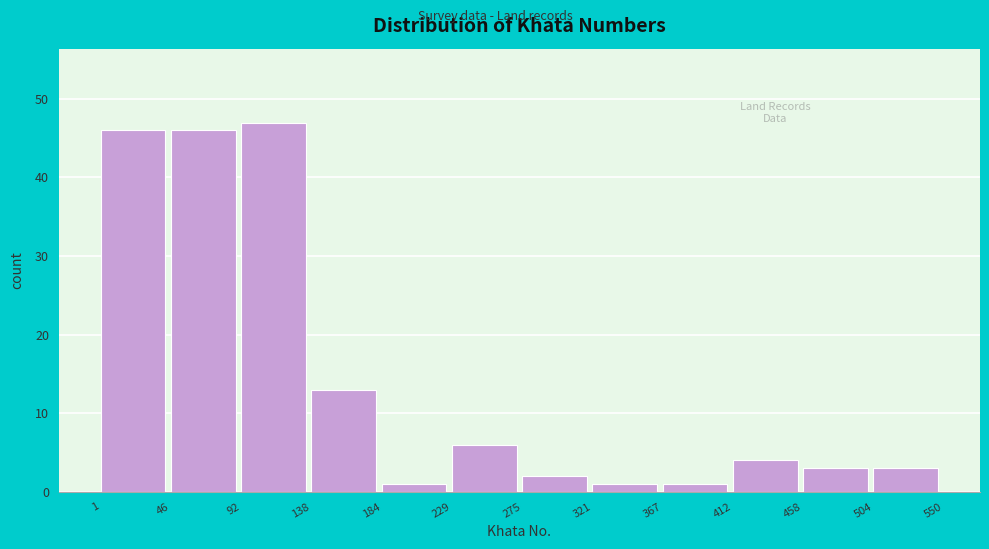

Over which range of the x-axis is the bar tallest?

92 to 138